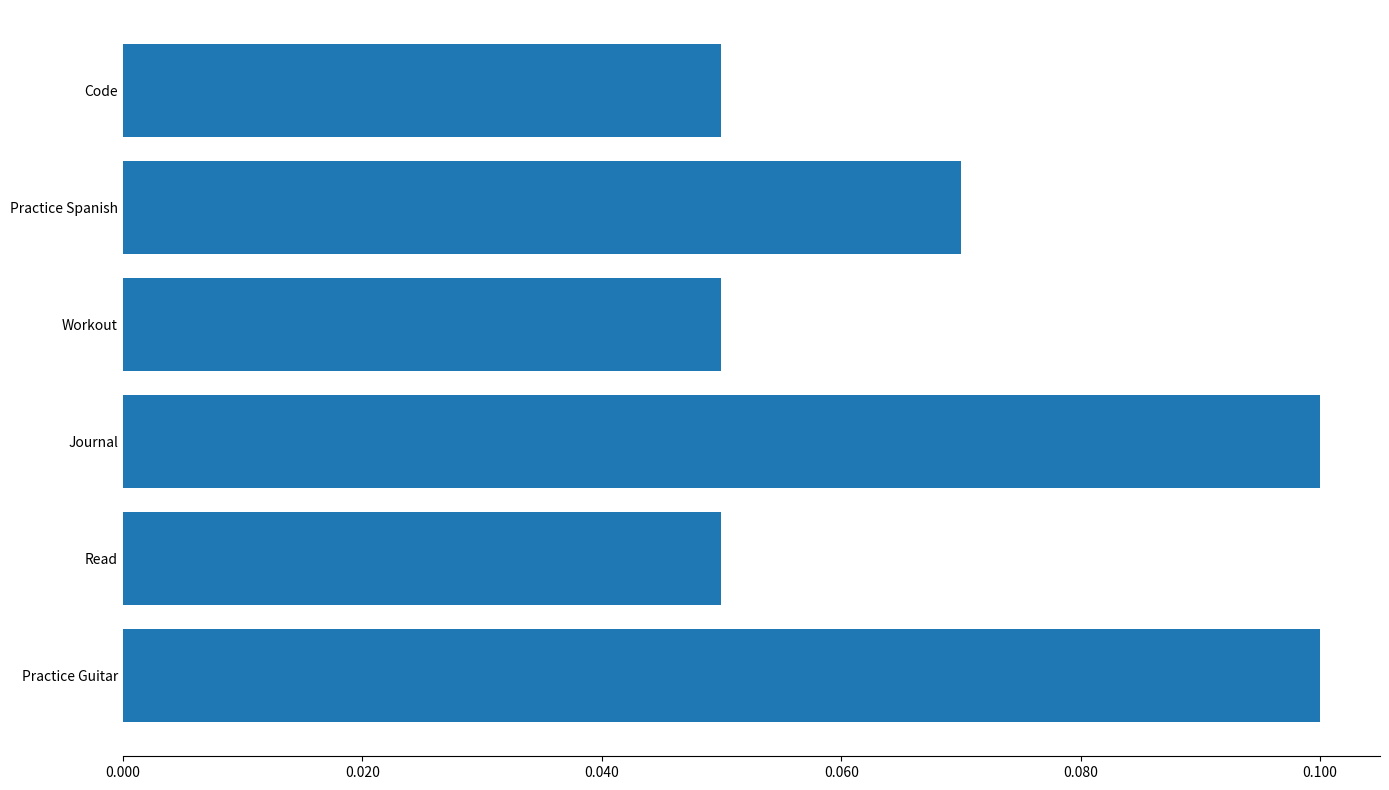

Is it true that the value at Code is 0.1?

True